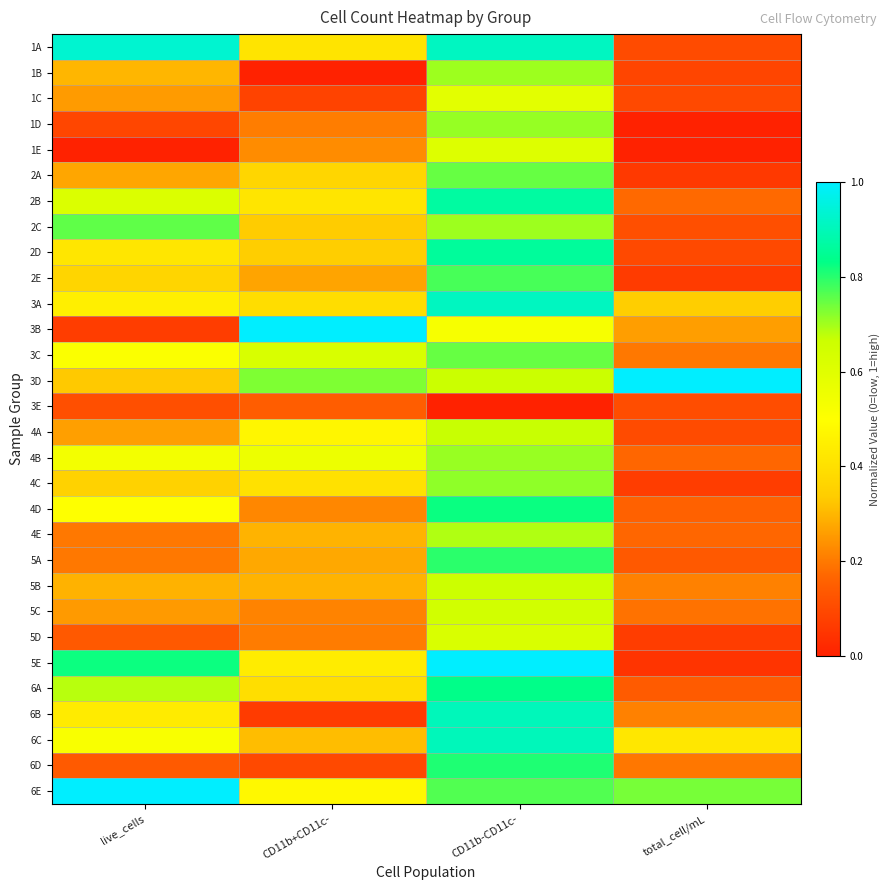

Reading left to right, transcribe all the data shown in this chart.

1A: live_cells=0.9	CD11b+CD11c-=0.4	CD11b-CD11c-=0.9	total_cell/mL=0.1
1B: live_cells=0.3	CD11b+CD11c-=0.0	CD11b-CD11c-=0.7	total_cell/mL=0.1
1C: live_cells=0.3	CD11b+CD11c-=0.1	CD11b-CD11c-=0.6	total_cell/mL=0.1
1D: live_cells=0.1	CD11b+CD11c-=0.2	CD11b-CD11c-=0.7	total_cell/mL=0.0
1E: live_cells=0.0	CD11b+CD11c-=0.2	CD11b-CD11c-=0.6	total_cell/mL=0.0
2A: live_cells=0.3	CD11b+CD11c-=0.4	CD11b-CD11c-=0.7	total_cell/mL=0.1
2B: live_cells=0.6	CD11b+CD11c-=0.4	CD11b-CD11c-=0.9	total_cell/mL=0.2
2C: live_cells=0.8	CD11b+CD11c-=0.3	CD11b-CD11c-=0.7	total_cell/mL=0.1
2D: live_cells=0.4	CD11b+CD11c-=0.3	CD11b-CD11c-=0.9	total_cell/mL=0.1
2E: live_cells=0.4	CD11b+CD11c-=0.3	CD11b-CD11c-=0.8	total_cell/mL=0.1
3A: live_cells=0.4	CD11b+CD11c-=0.4	CD11b-CD11c-=0.9	total_cell/mL=0.3
3B: live_cells=0.1	CD11b+CD11c-=1.0	CD11b-CD11c-=0.5	total_cell/mL=0.3
3C: live_cells=0.5	CD11b+CD11c-=0.6	CD11b-CD11c-=0.7	total_cell/mL=0.2
3D: live_cells=0.3	CD11b+CD11c-=0.7	CD11b-CD11c-=0.7	total_cell/mL=1.0
3E: live_cells=0.1	CD11b+CD11c-=0.1	CD11b-CD11c-=0.0	total_cell/mL=0.1
4A: live_cells=0.3	CD11b+CD11c-=0.5	CD11b-CD11c-=0.7	total_cell/mL=0.1
4B: live_cells=0.5	CD11b+CD11c-=0.6	CD11b-CD11c-=0.7	total_cell/mL=0.2
4C: live_cells=0.4	CD11b+CD11c-=0.4	CD11b-CD11c-=0.7	total_cell/mL=0.1
4D: live_cells=0.5	CD11b+CD11c-=0.2	CD11b-CD11c-=0.8	total_cell/mL=0.2
4E: live_cells=0.2	CD11b+CD11c-=0.3	CD11b-CD11c-=0.7	total_cell/mL=0.2
5A: live_cells=0.2	CD11b+CD11c-=0.3	CD11b-CD11c-=0.8	total_cell/mL=0.1
5B: live_cells=0.3	CD11b+CD11c-=0.3	CD11b-CD11c-=0.7	total_cell/mL=0.2
5C: live_cells=0.3	CD11b+CD11c-=0.2	CD11b-CD11c-=0.6	total_cell/mL=0.2
5D: live_cells=0.1	CD11b+CD11c-=0.2	CD11b-CD11c-=0.6	total_cell/mL=0.1
5E: live_cells=0.8	CD11b+CD11c-=0.4	CD11b-CD11c-=1.0	total_cell/mL=0.0
6A: live_cells=0.7	CD11b+CD11c-=0.4	CD11b-CD11c-=0.8	total_cell/mL=0.1
6B: live_cells=0.4	CD11b+CD11c-=0.1	CD11b-CD11c-=0.9	total_cell/mL=0.2
6C: live_cells=0.5	CD11b+CD11c-=0.3	CD11b-CD11c-=0.9	total_cell/mL=0.4
6D: live_cells=0.1	CD11b+CD11c-=0.1	CD11b-CD11c-=0.8	total_cell/mL=0.2
6E: live_cells=1.0	CD11b+CD11c-=0.5	CD11b-CD11c-=0.8	total_cell/mL=0.7